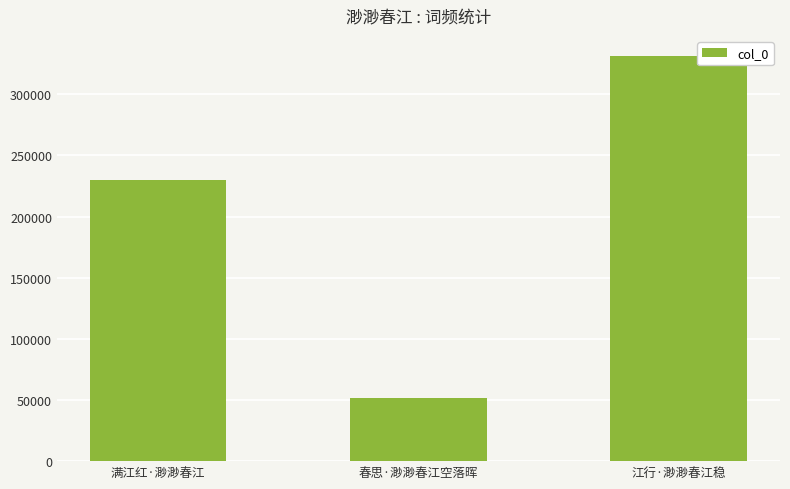

Reading right to left, transcribe all the data shown in this chart.

江行·渺渺春江稳=331164	春思·渺渺春江空落晖=51933	满江红·渺渺春江=230106